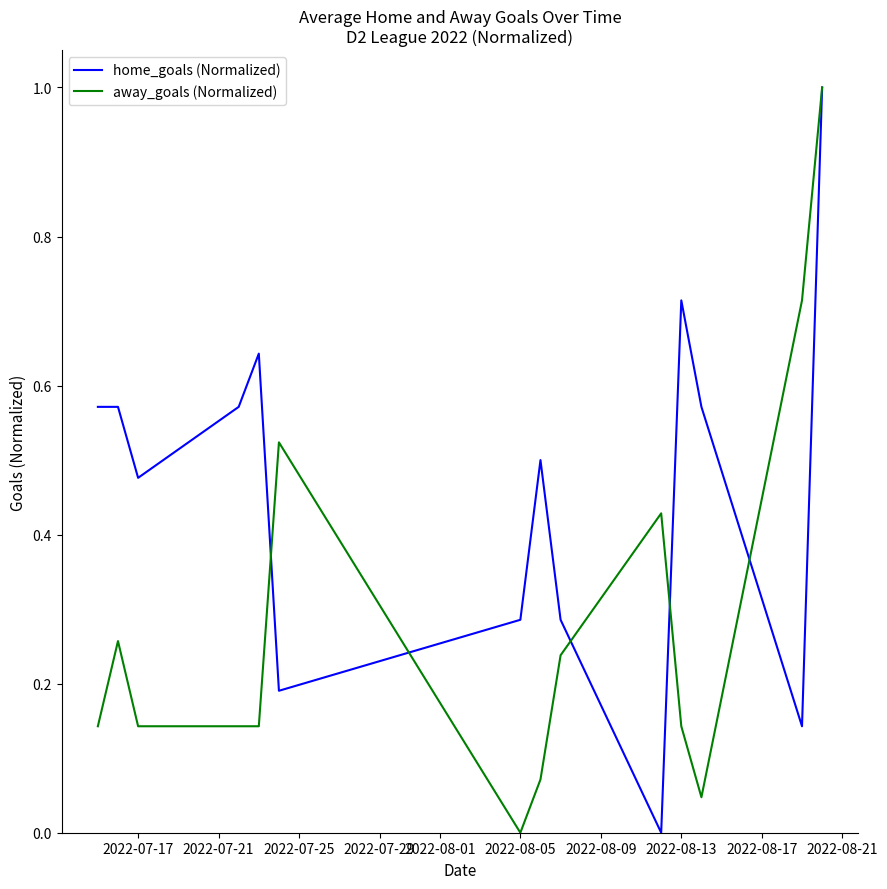

Which series has the largest total across all categories?

home_goals (Normalized)